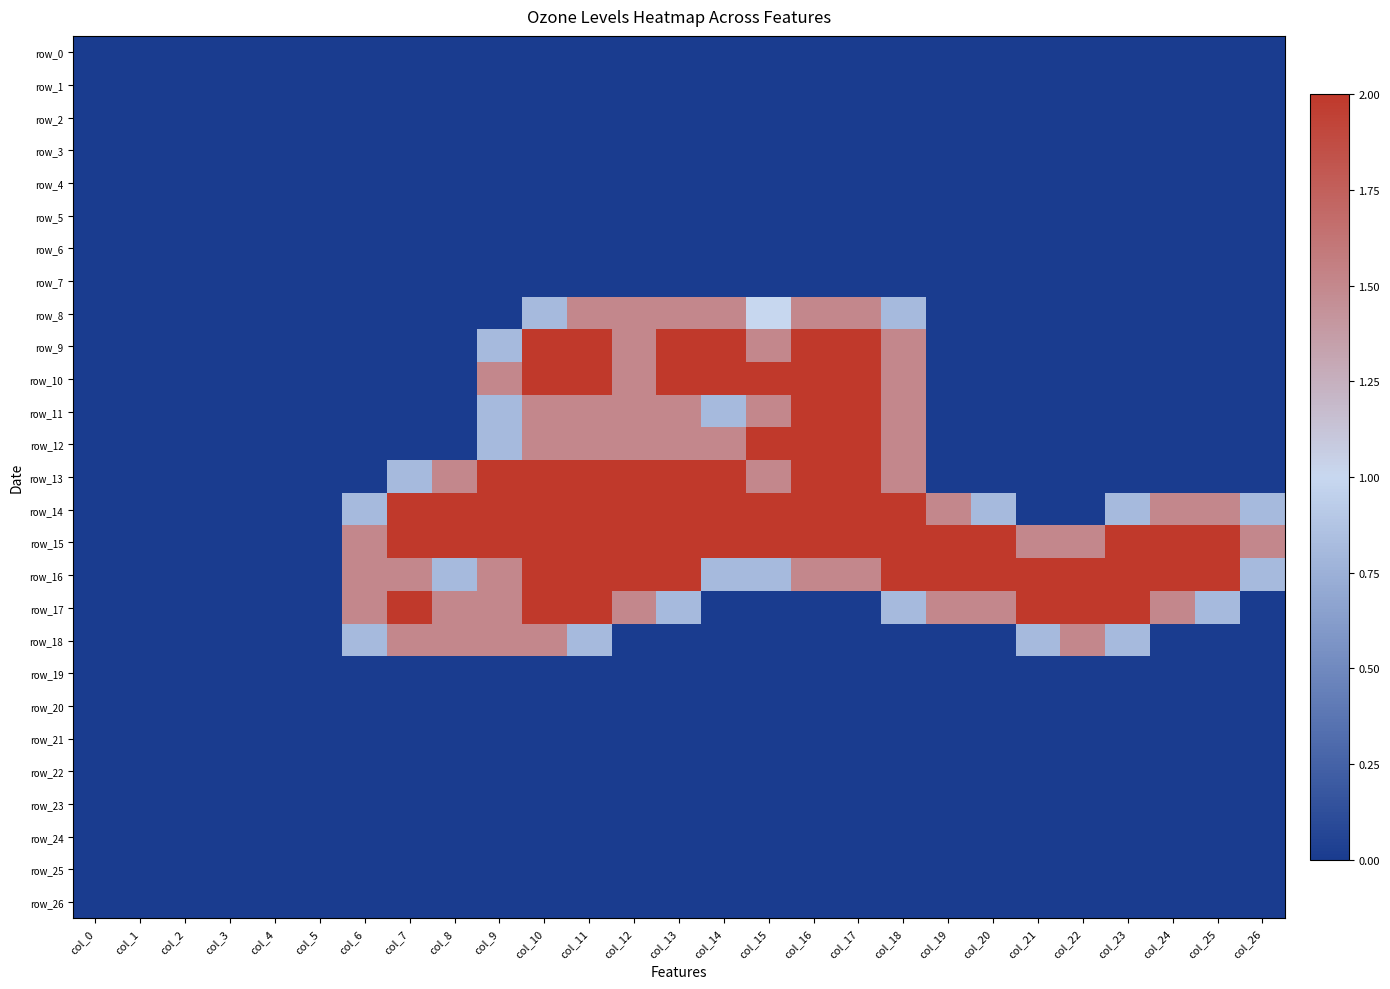

What is the spread (max minus min) of values at col_15?

2.0